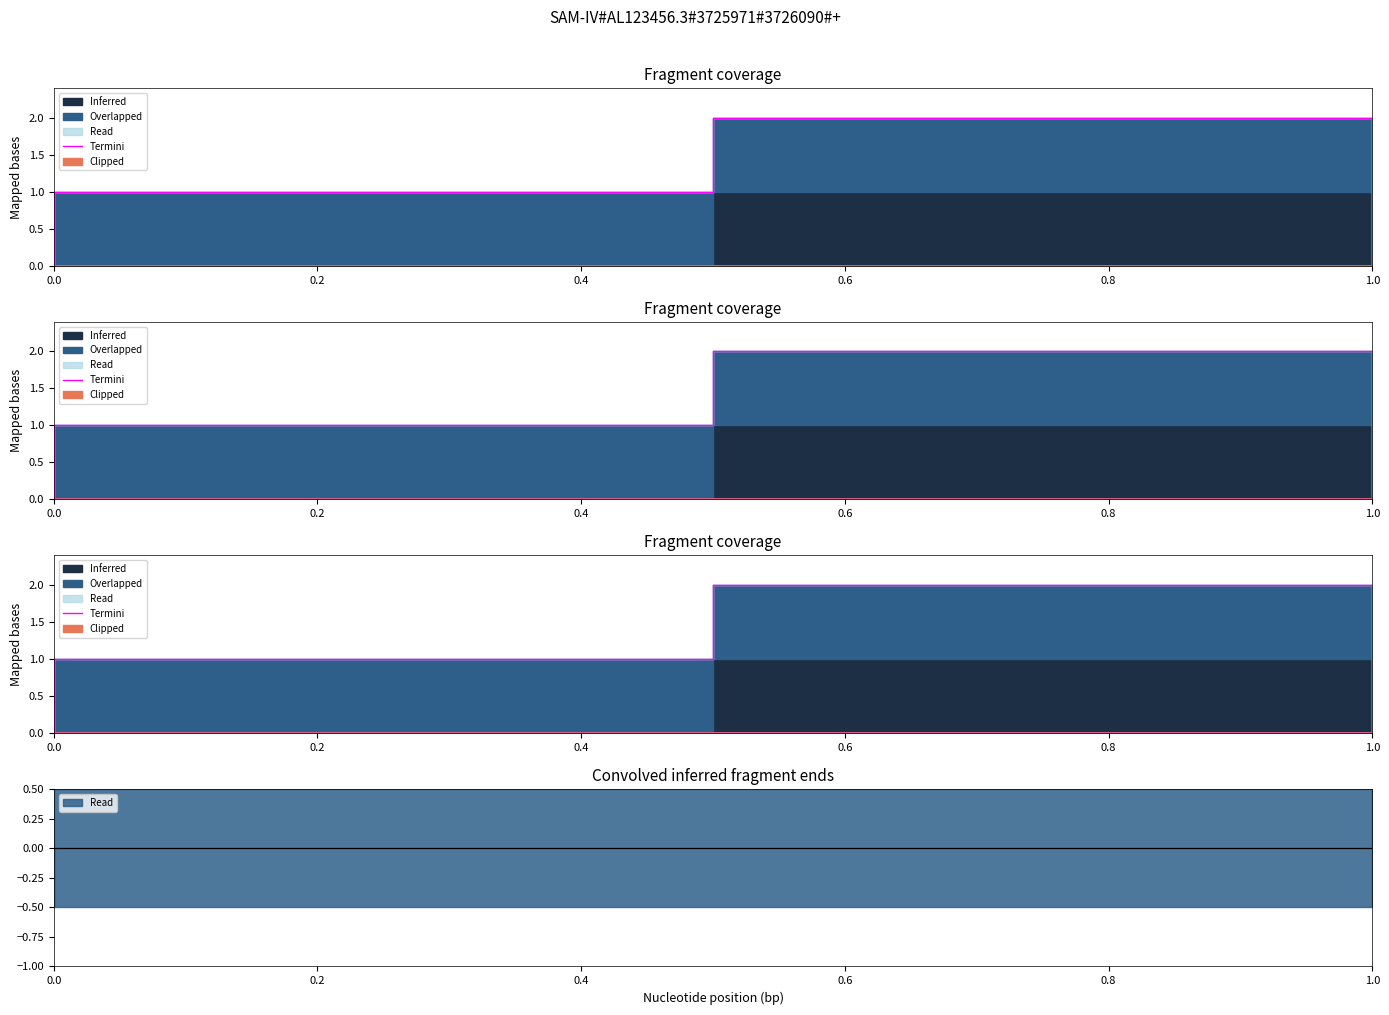

What is the sum of the values at 0.4 and 0.2?

2